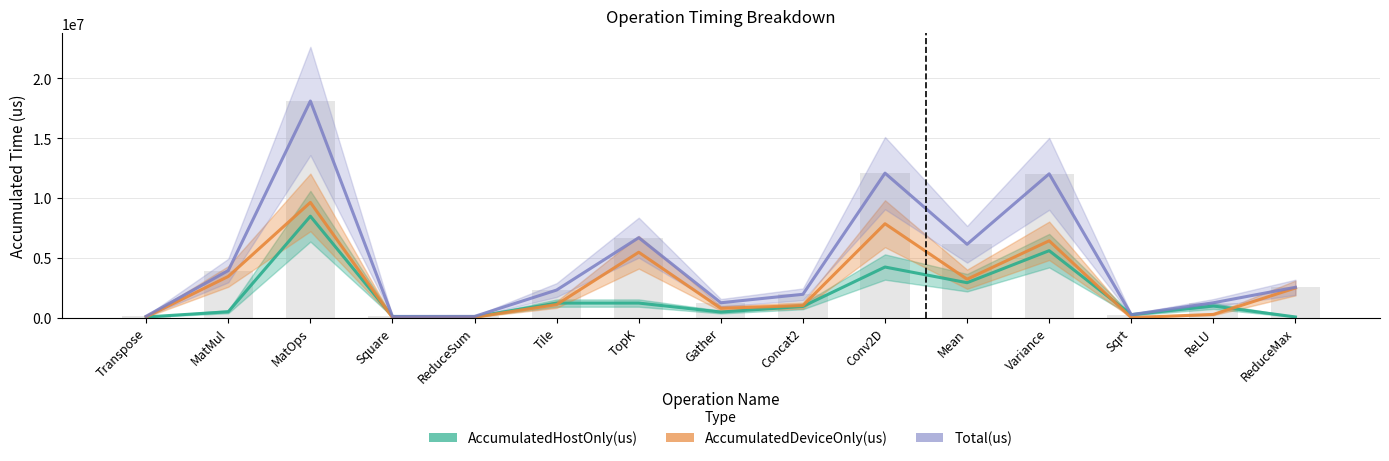

How many data points does each series have?

15